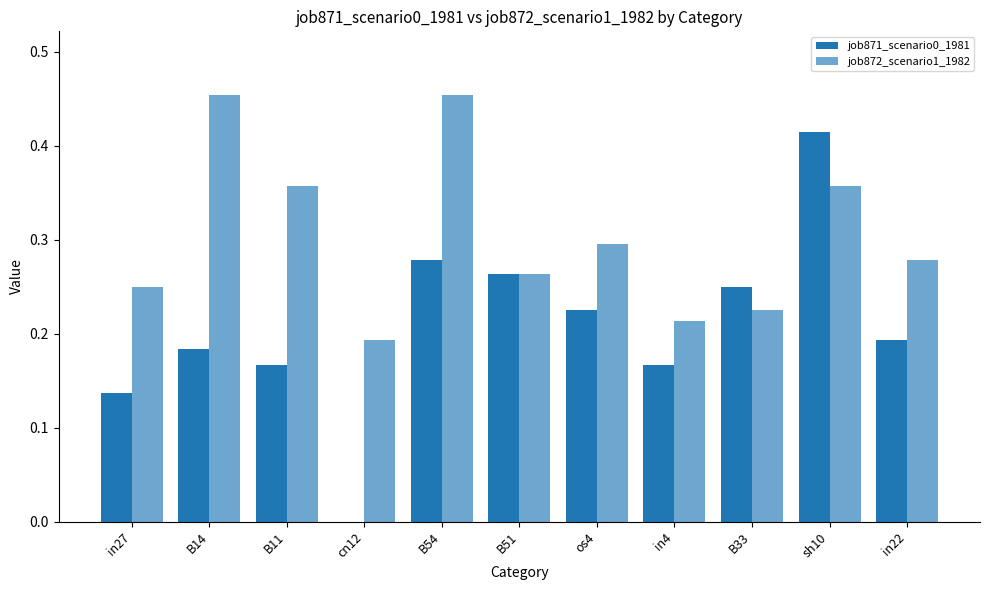

What is the maximum value shown in the chart?

0.5